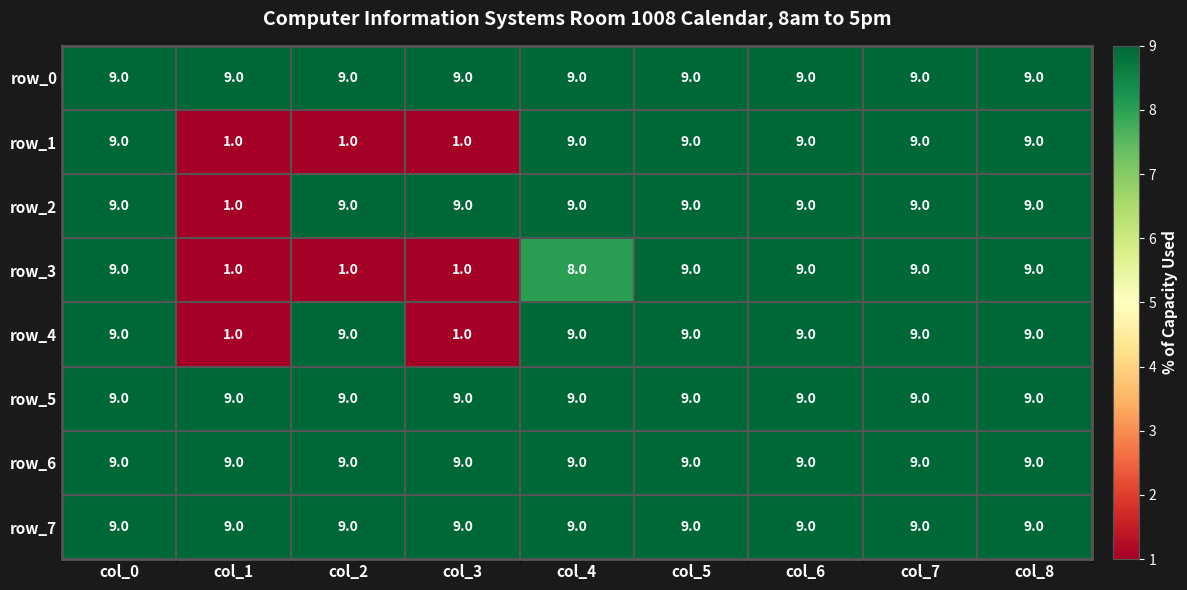

The row_6 series shows 9 at col_5. True or false?

True